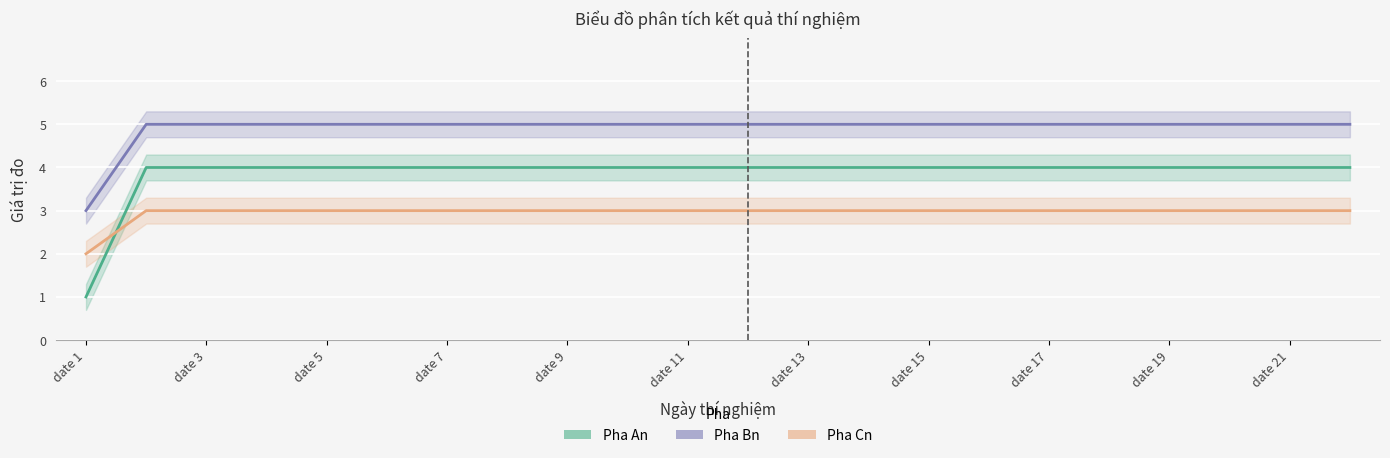

Which label corresponds to the largest value in the chart?

date 3